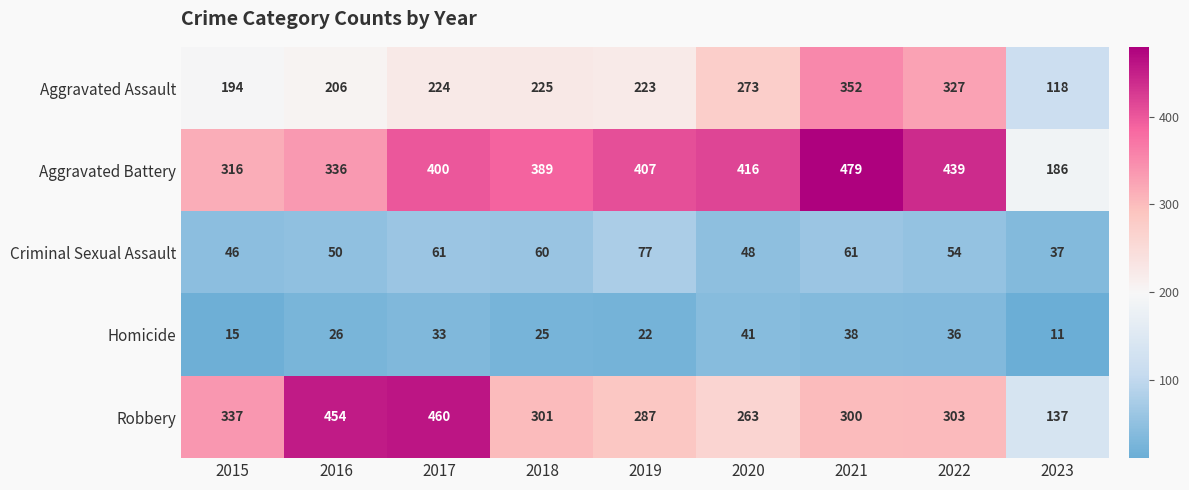

At 2021, list the series in order from largest to smallest.

Aggravated Battery, Aggravated Assault, Robbery, Criminal Sexual Assault, Homicide